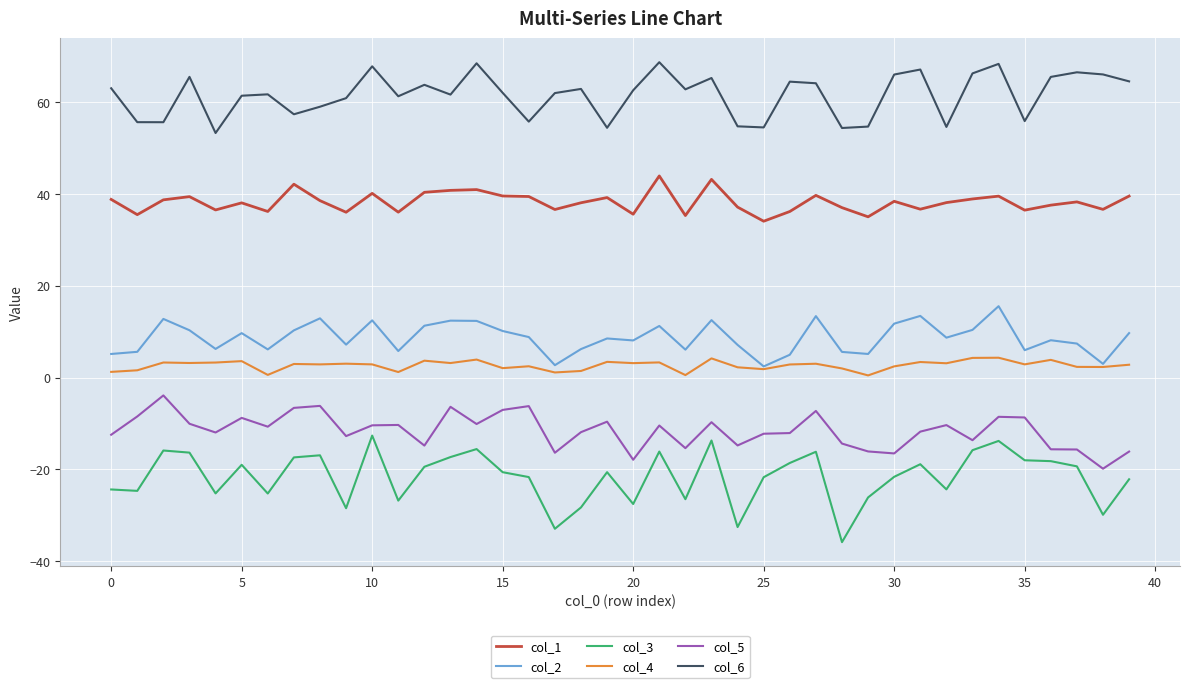

List the series in order of their peak value, lowest first.

col_3, col_5, col_4, col_2, col_1, col_6